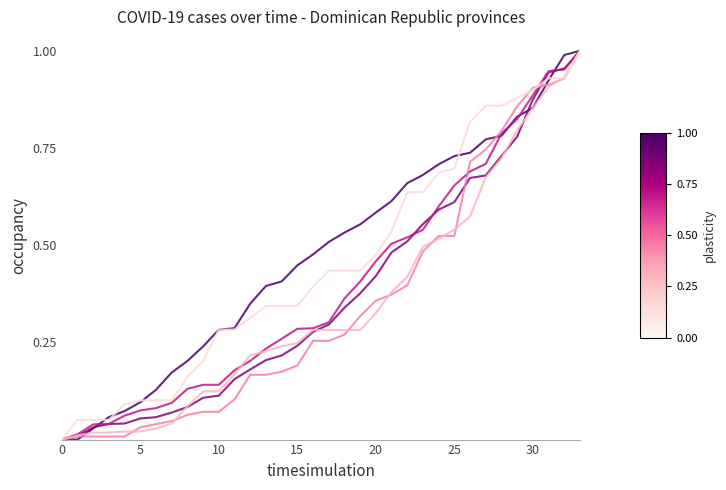

Is this an area chart (filled region under the line)?

No